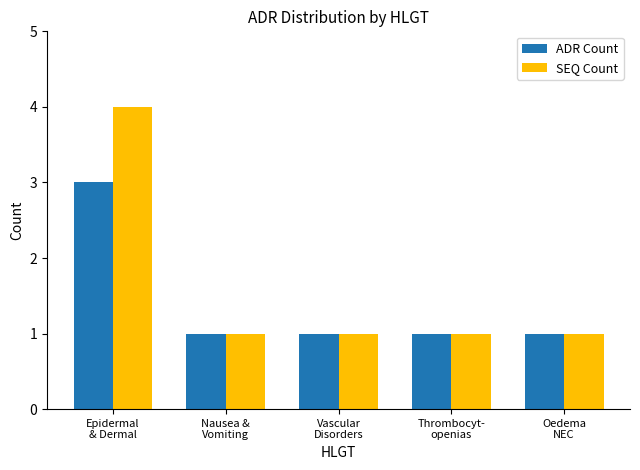

Which series has the largest range (max minus min)?

SEQ Count